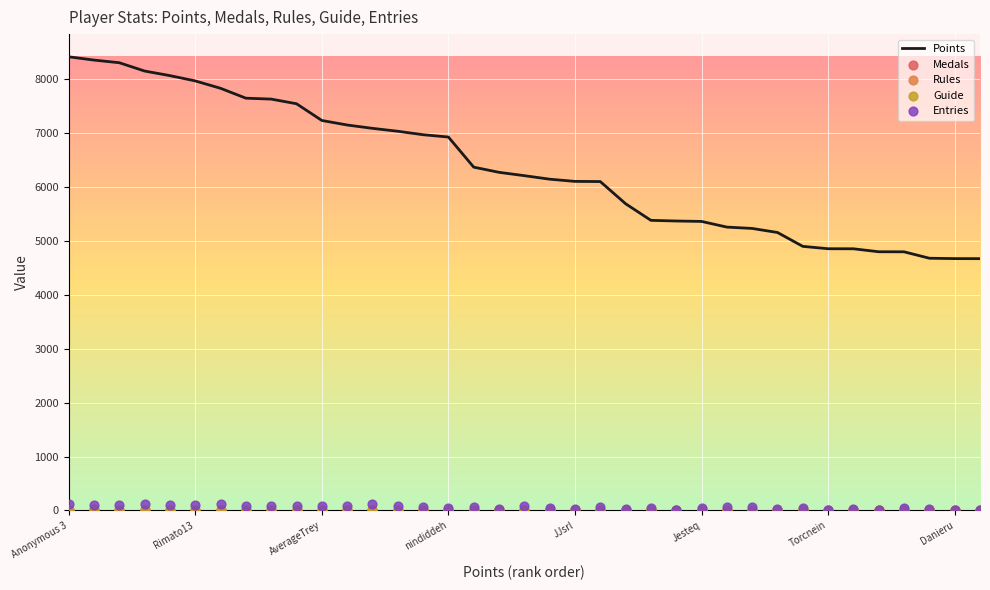

At which category is the sum across all series the highest?

Anonymous 3